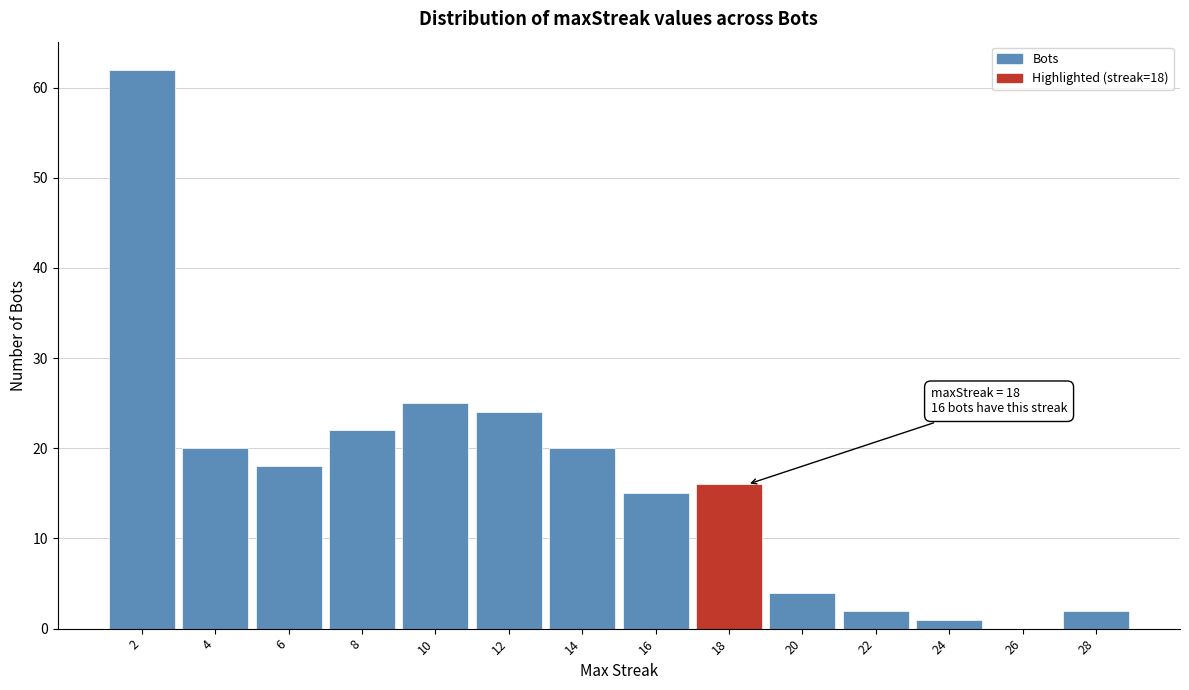

Reading right to left, list all the values displayed in this chart.

28=2	26=0	24=1	22=2	20=4	18=16	16=15	14=20	12=24	10=25	8=22	6=18	4=20	2=62